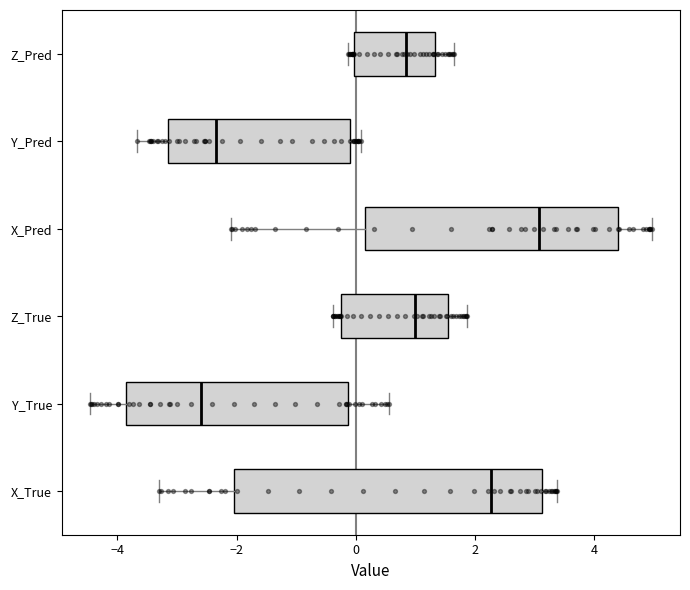

Reading bottom to top, transcribe this box plot: for each box, give where its median line is, the range the box spans, and where its two whiskers end, as read against the x-axis. The values are not printed on the chart, so give them approximately, as read against the axis.

X_True: median 2.2, box -2.0 to 3.2, whiskers -3.4 to 3.4
Y_True: median -2.6, box -3.8 to -0.2, whiskers -4.4 to 0.6
Z_True: median 1.0, box -0.2 to 1.6, whiskers -0.4 to 1.8
X_Pred: median 3.0, box 0.2 to 4.4, whiskers -2.2 to 5.0
Y_Pred: median -2.4, box -3.2 to 0.0, whiskers -3.6 to 0.0 (just right of the box's right edge)
Z_Pred: median 0.8, box 0.0 to 1.4, whiskers -0.2 to 1.6